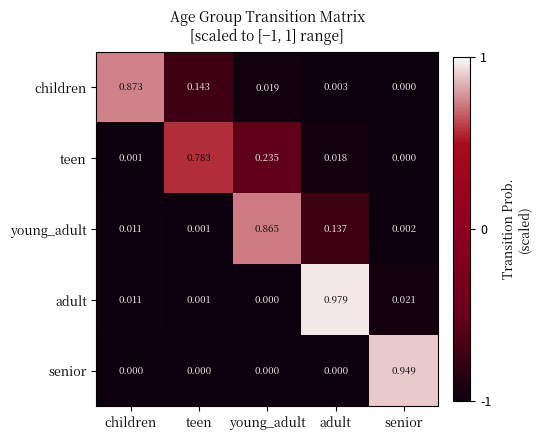

At which label does young_adult reach its minimum?

teen